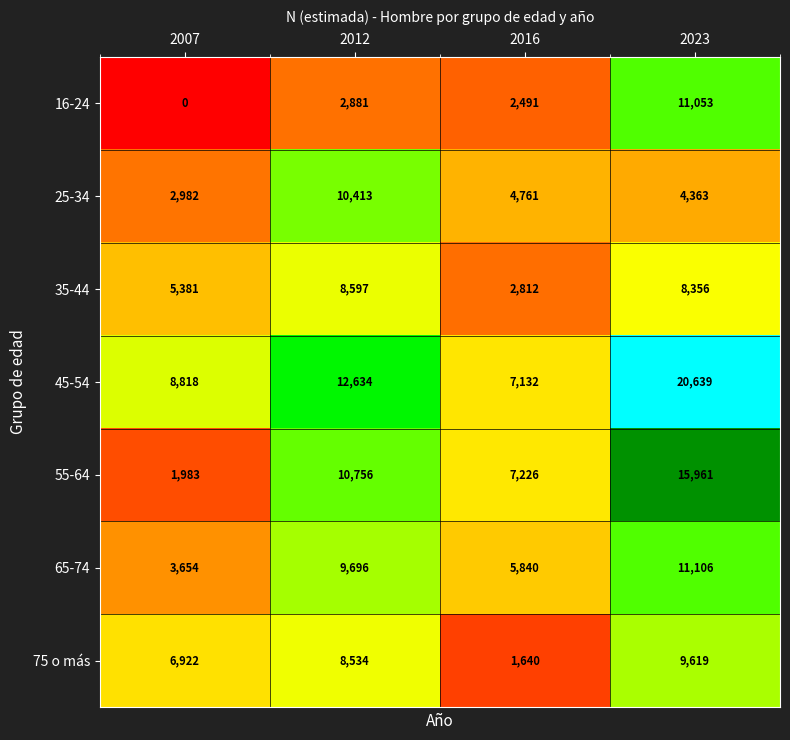

Reading left to right, list all the values displayed in this chart.

16-24: 0	2881	2491	11053
25-34: 2982	10413	4761	4363
35-44: 5381	8597	2812	8356
45-54: 8818	12634	7132	20639
55-64: 1983	10756	7226	15961
65-74: 3654	9696	5840	11106
75 o más: 6922	8534	1640	9619